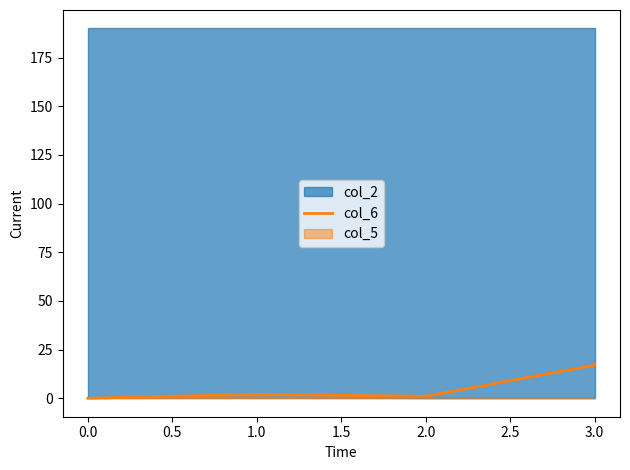

True or false: there are more than 0 points higher than both neighbors.

True